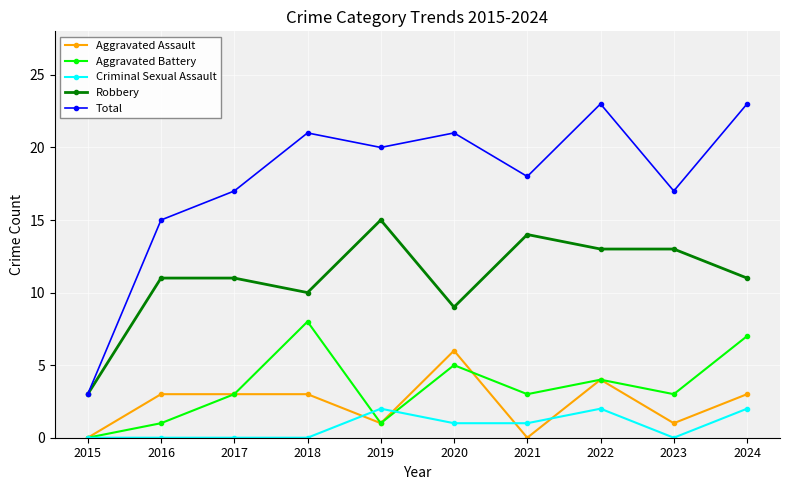

What is the value of the Total point at the 7th from the left?

18